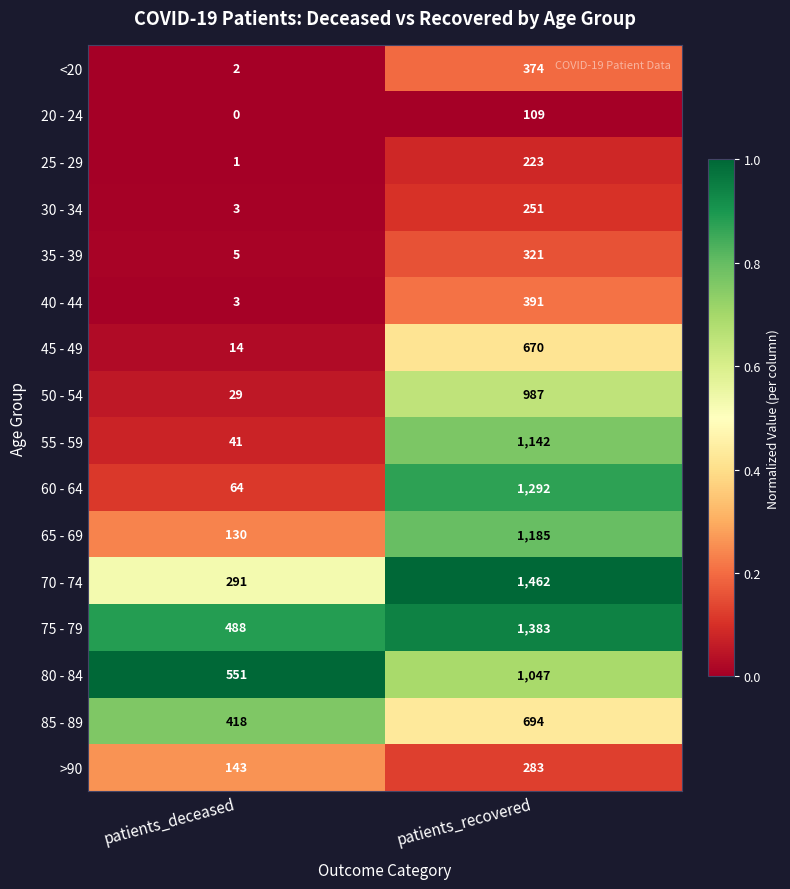

What is the total value across all series at patients_deceased?

2183